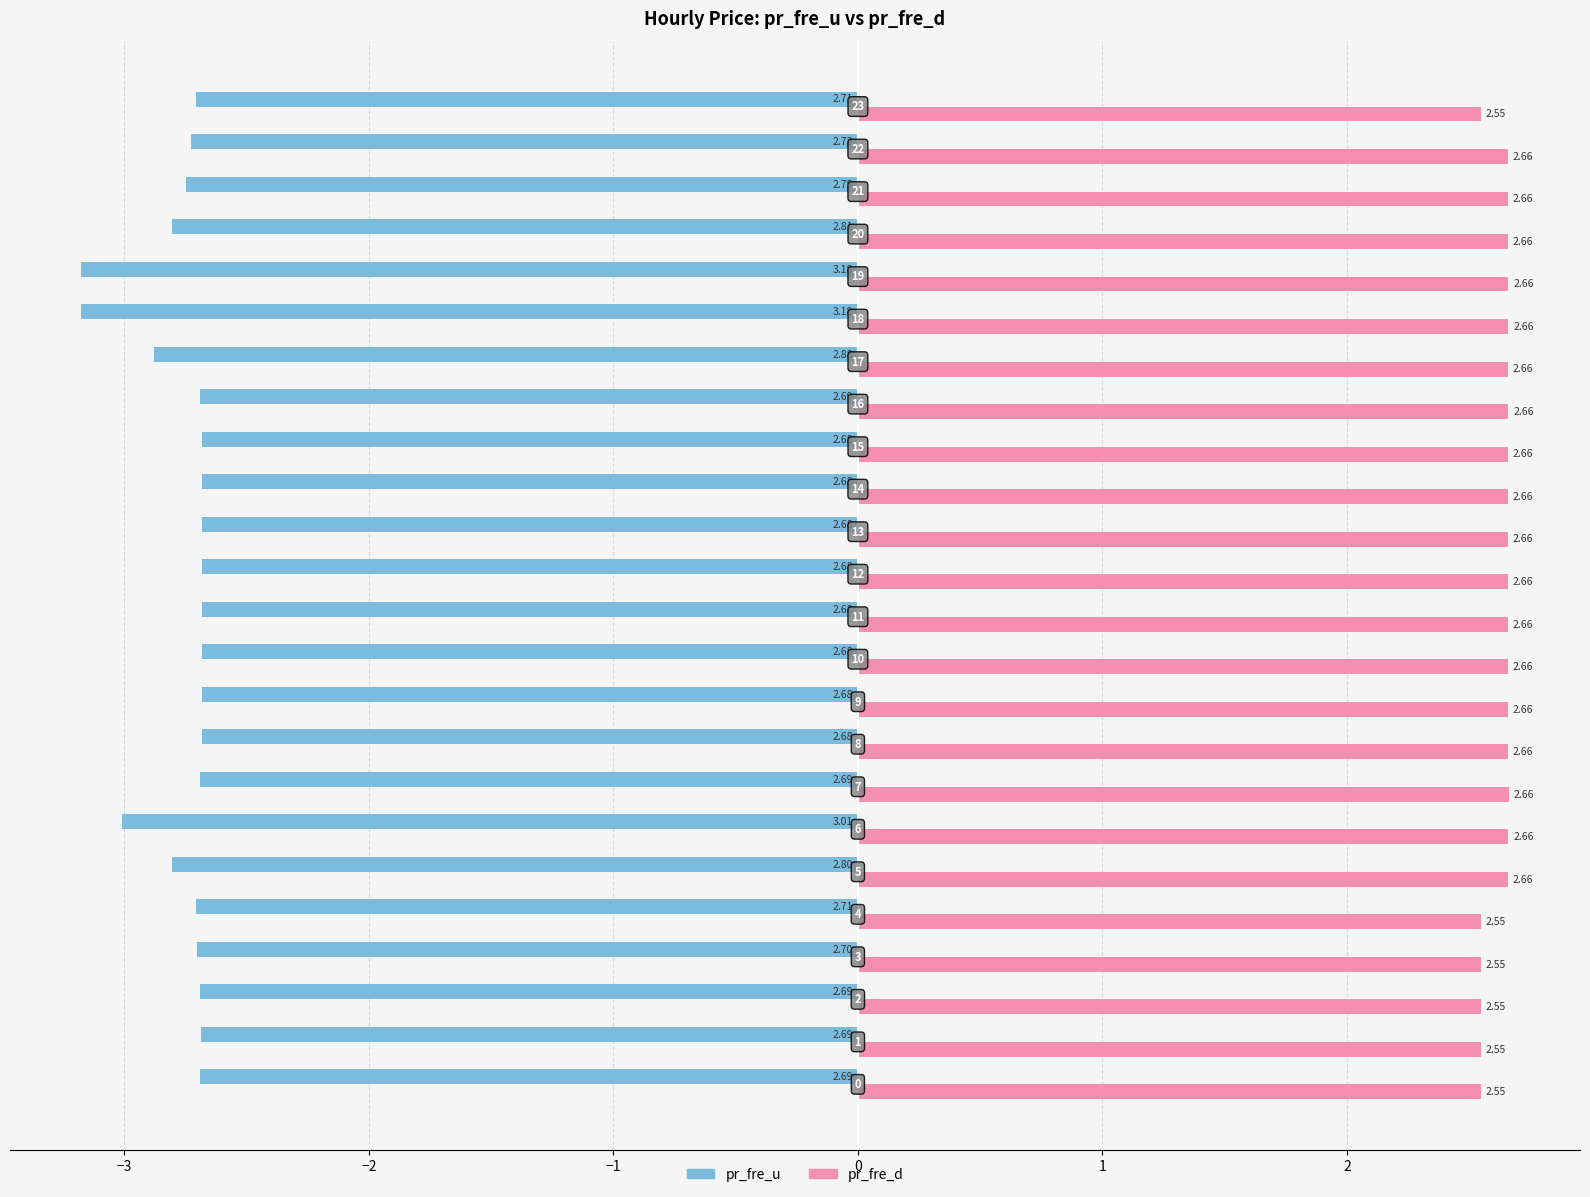

At how many categories does at least one series exceed 0?

24